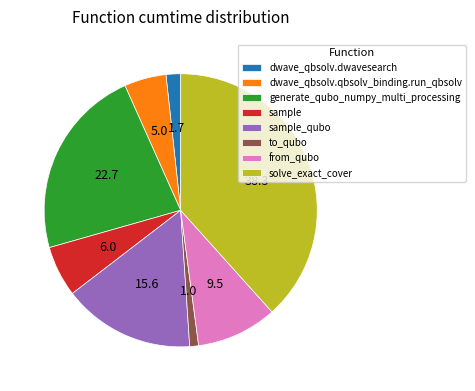

Rank the categories by value from lowest to highest.

to_qubo, dwave_qbsolv.dwavesearch, dwave_qbsolv.qbsolv_binding.run_qbsolv, sample, from_qubo, sample_qubo, generate_qubo_numpy_multi_processing, solve_exact_cover